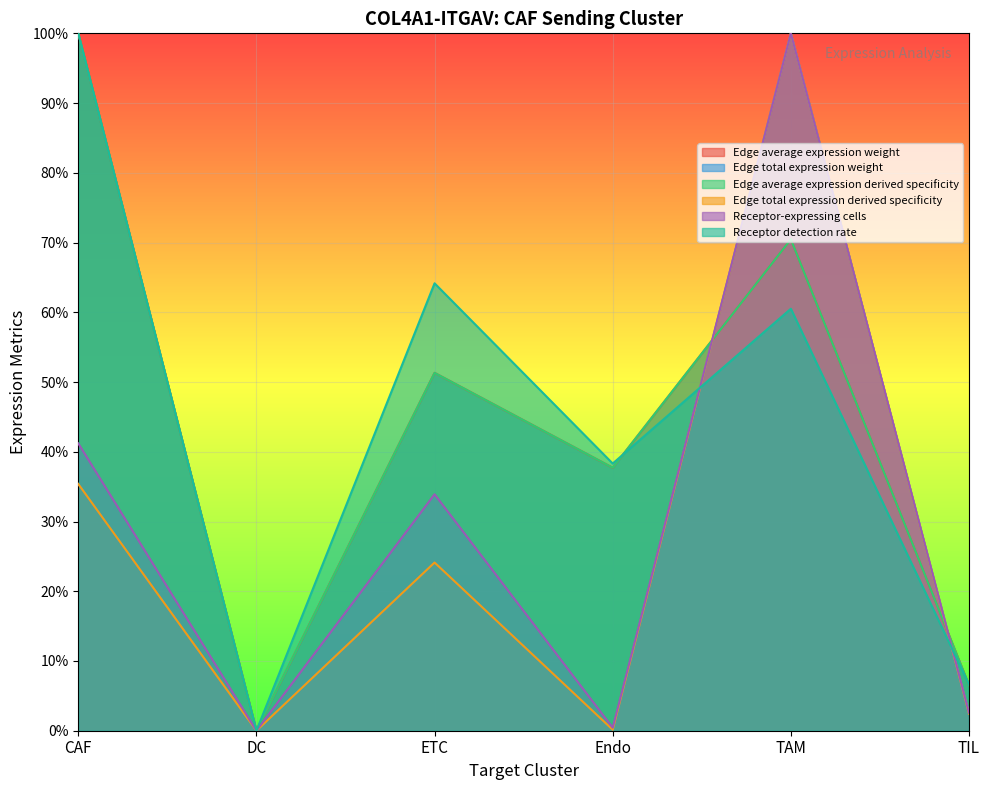

What is the difference between the highest and lowest values at TAM?

0.4